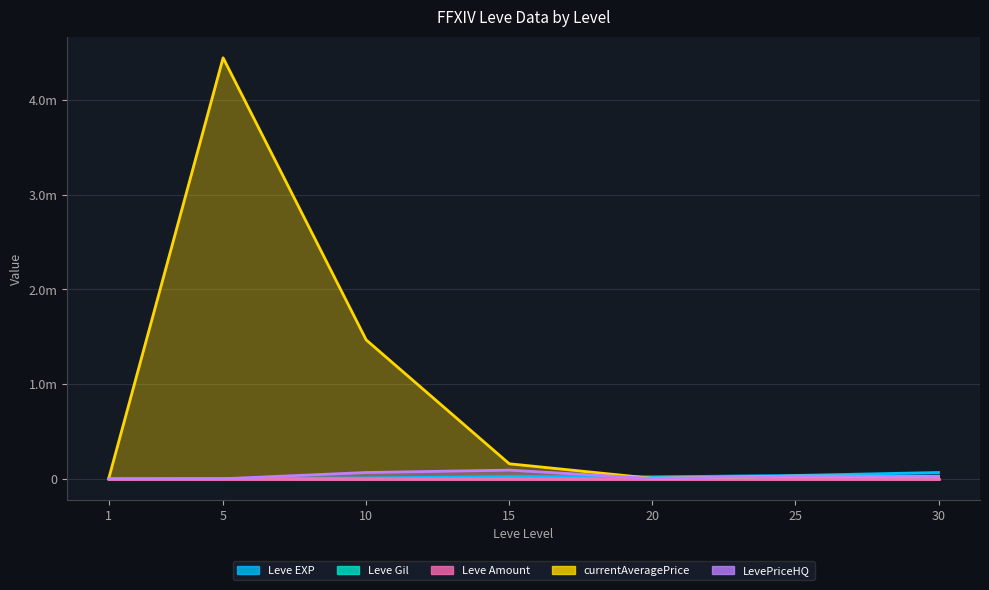

After their last crossing, which series has the higher values: currentAveragePrice or Leve EXP?

Leve EXP